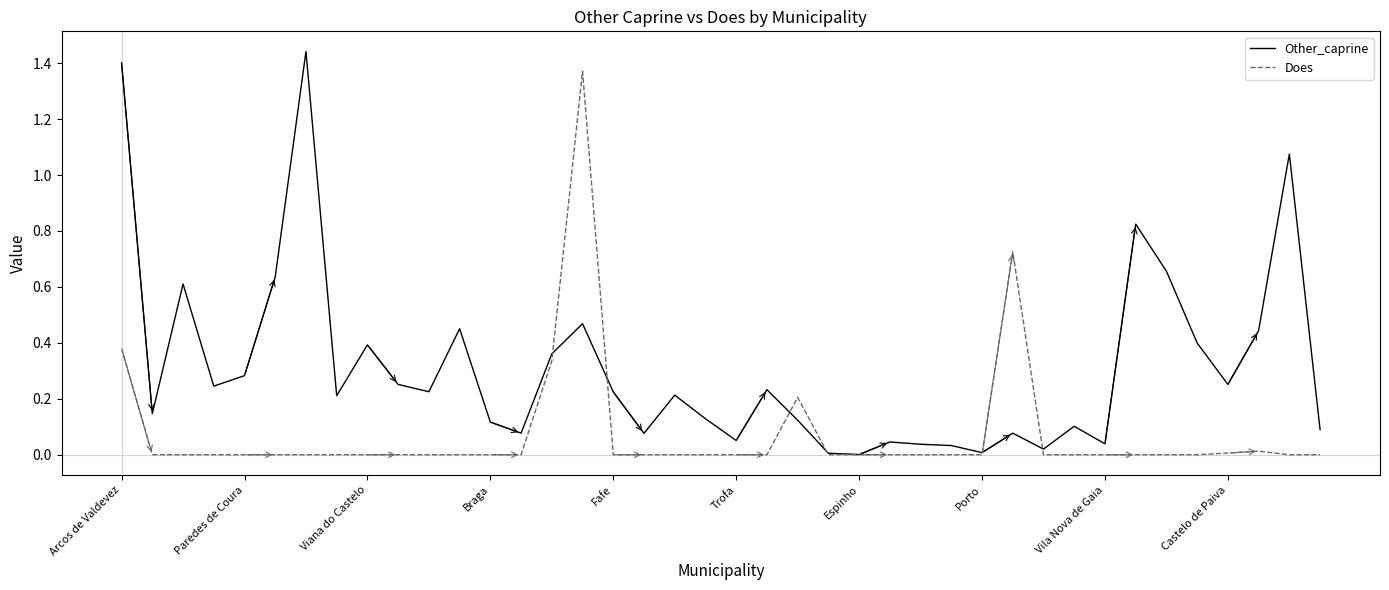

Rank the series by their maximum value, from lowest to highest.

Does, Other_caprine